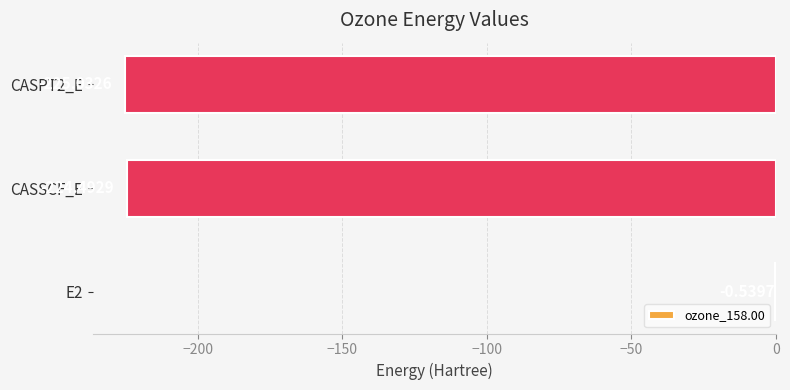

What is the sum of the values at CASSCF_E and CASPT2_E?

-449.5